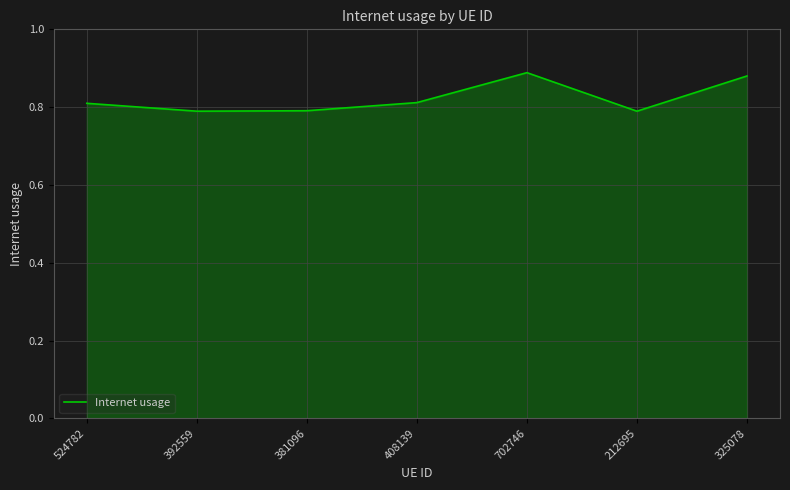

The chart shows a value of 0.8 at 408139. True or false?

True